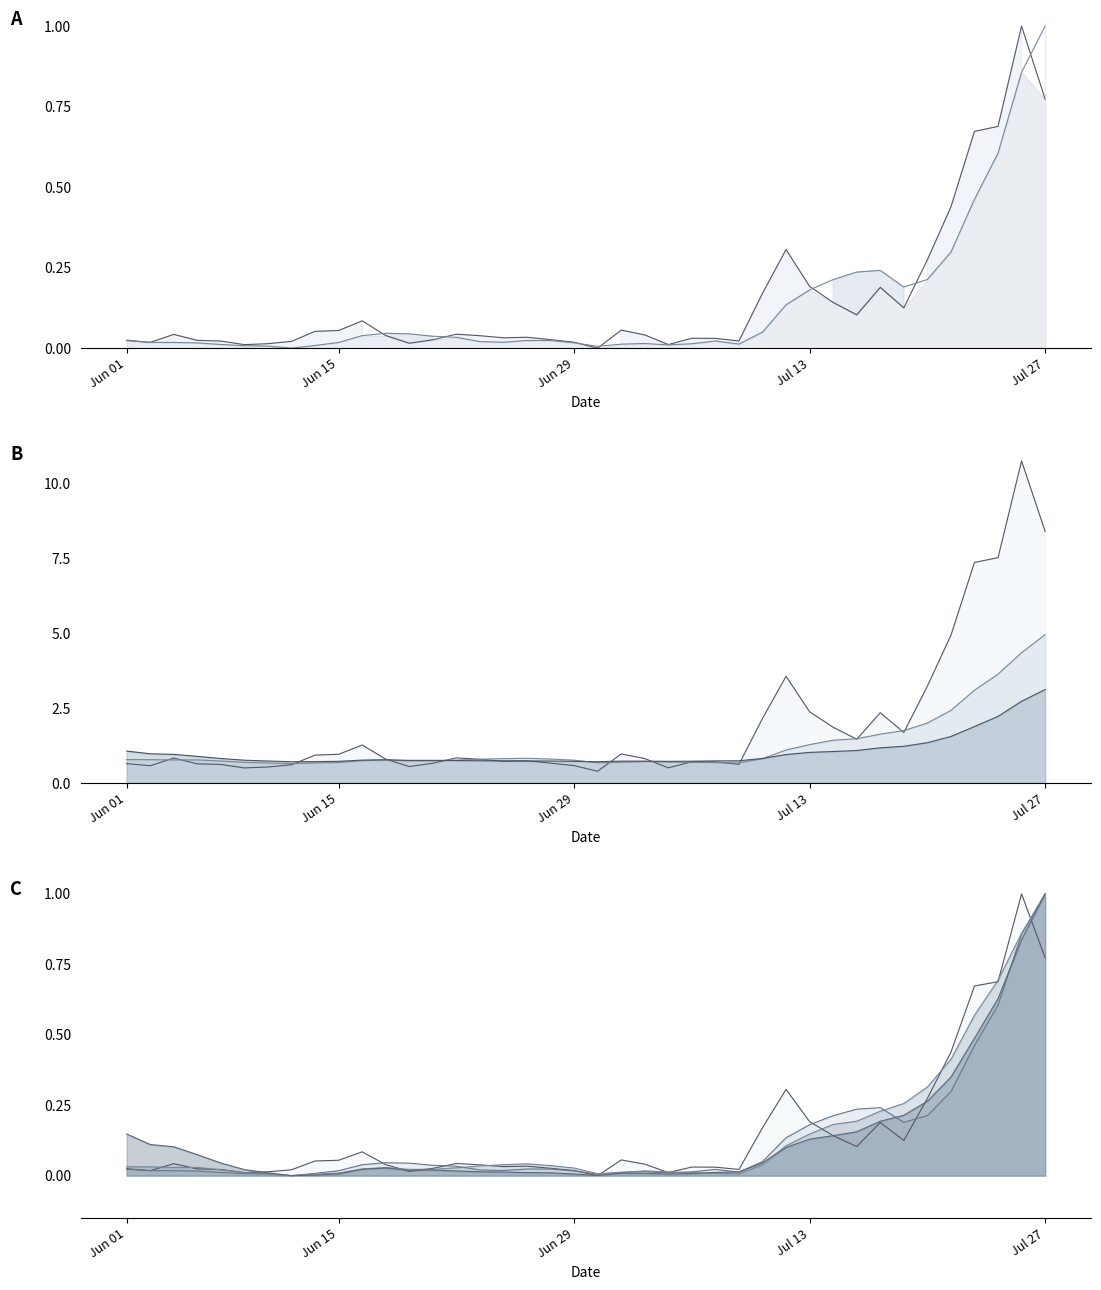

Which series changed the most between 8 and 35?

vol